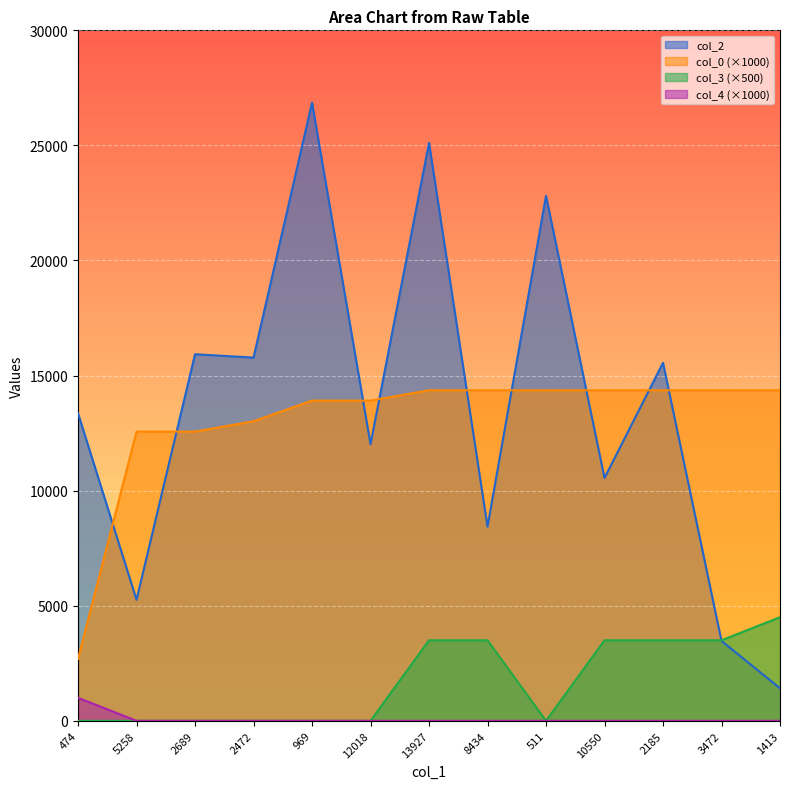

What is the total value across all series at 2472?

28797.6